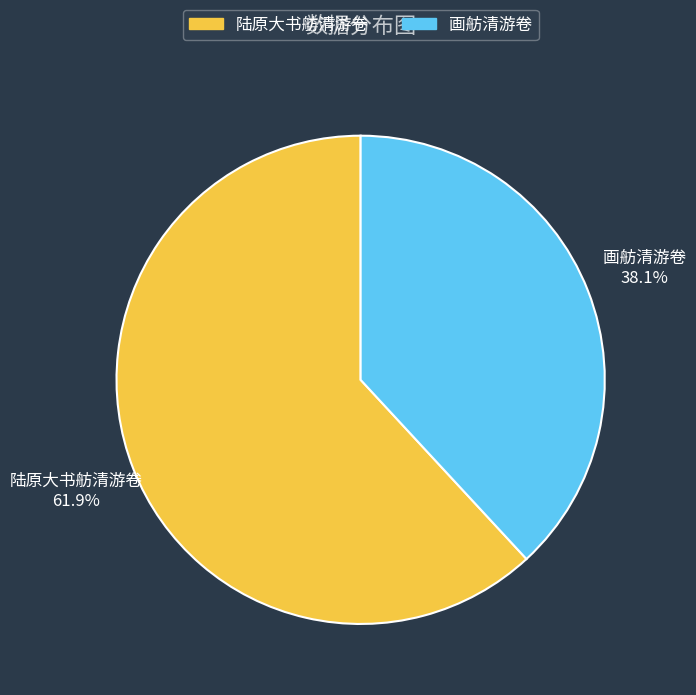

Rank the categories by value from lowest to highest.

画舫清游卷, 陆原大书舫清游卷